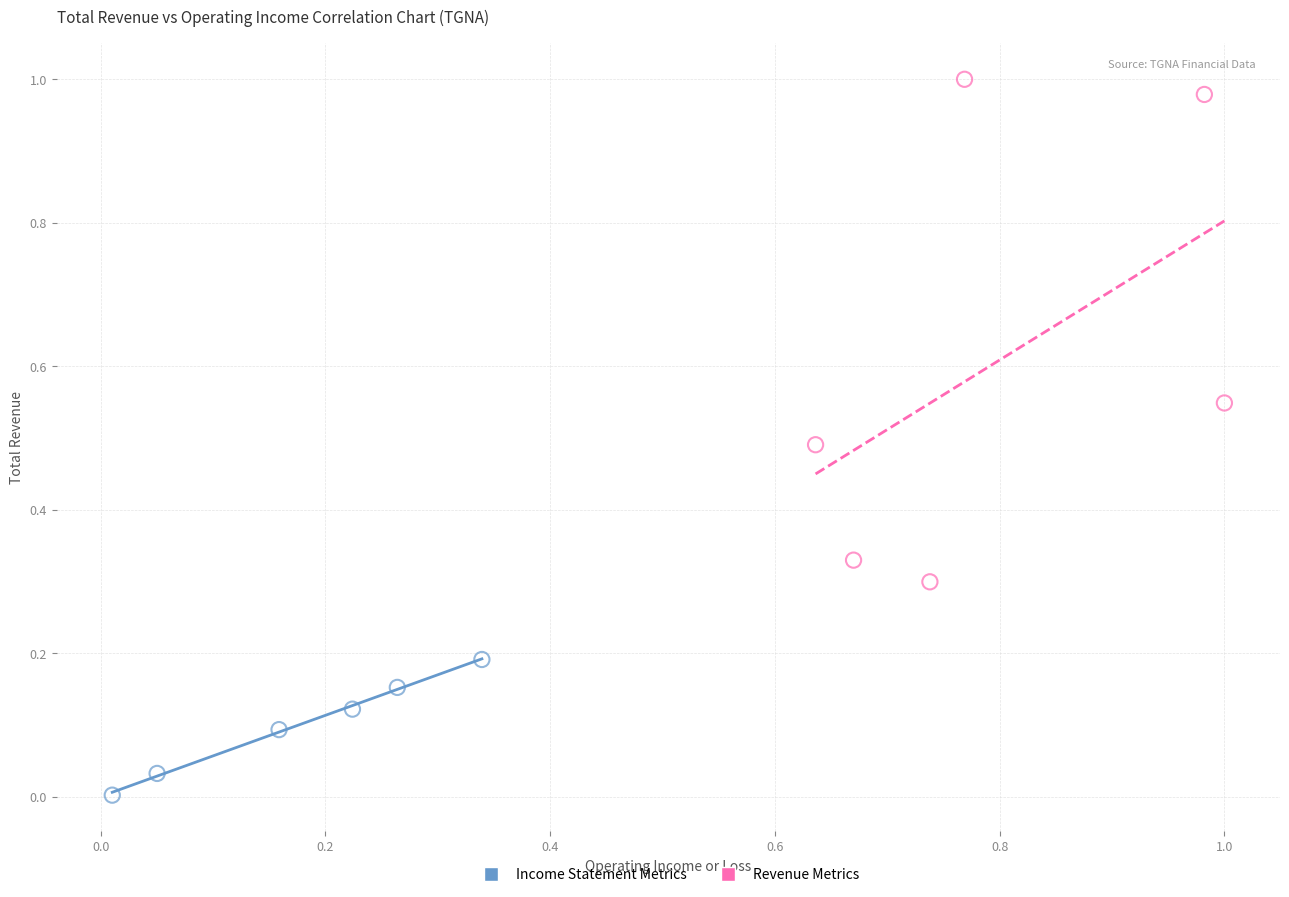

Which series has the widest spread of Y values?

Revenue Metrics